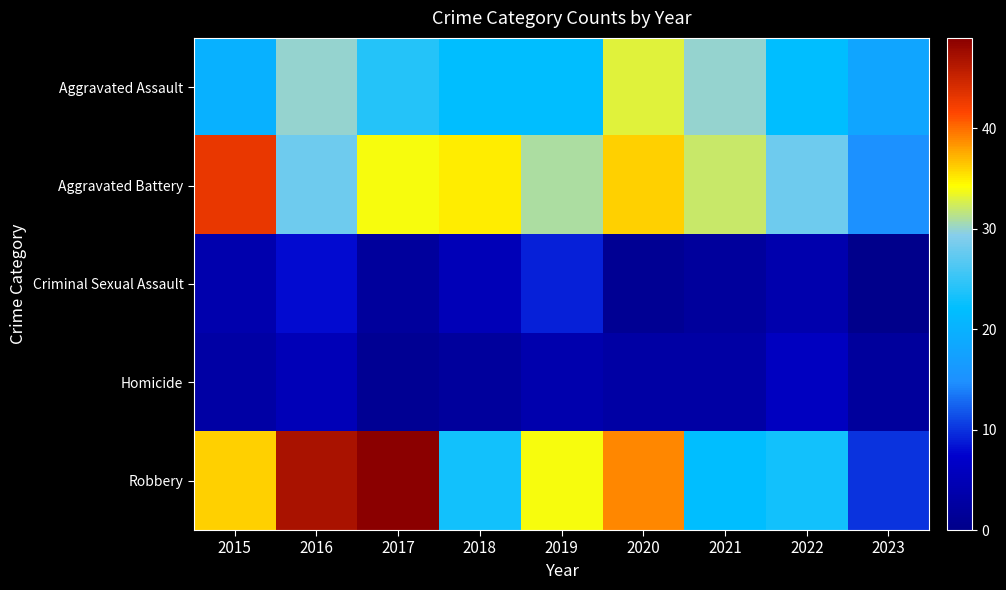

Which series has the largest range (max minus min)?

Robbery